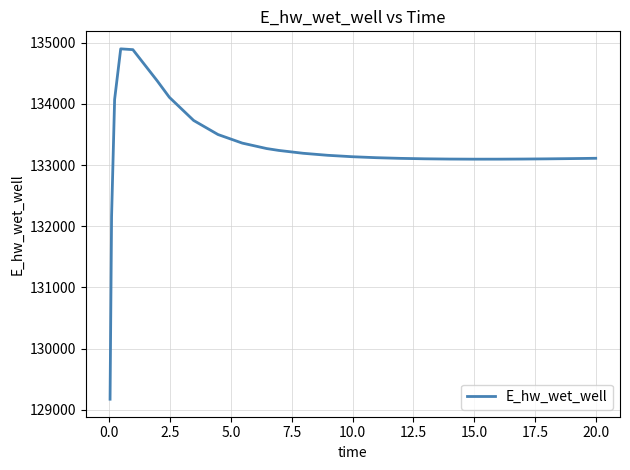

What is the sum of all values?

3464416.4